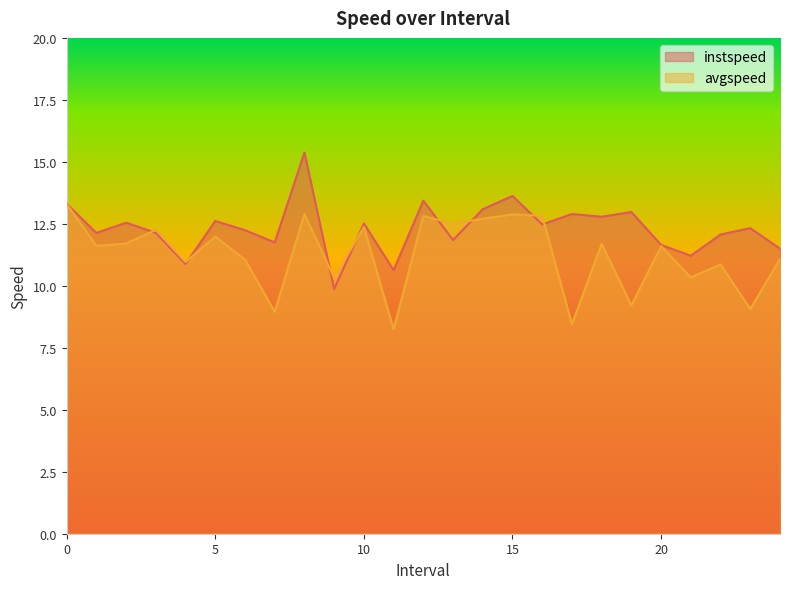

Reading left to right, list all the values displayed in this chart.

instspeed: 13.3	12.1	12.5	12.1	10.9	12.6	12.2	11.8	15.4	9.9	12.5	10.6	13.4	11.8	13.1	13.6	12.5	12.9	12.8	13.0	11.7	11.2	12.1	12.3	11.5
avgspeed: 13.3	11.6	11.7	12.3	11.0	12.0	11.1	8.9	12.9	10.3	12.4	8.3	12.8	12.5	12.7	12.9	12.8	8.4	11.7	9.2	11.6	10.3	10.9	9.1	11.1